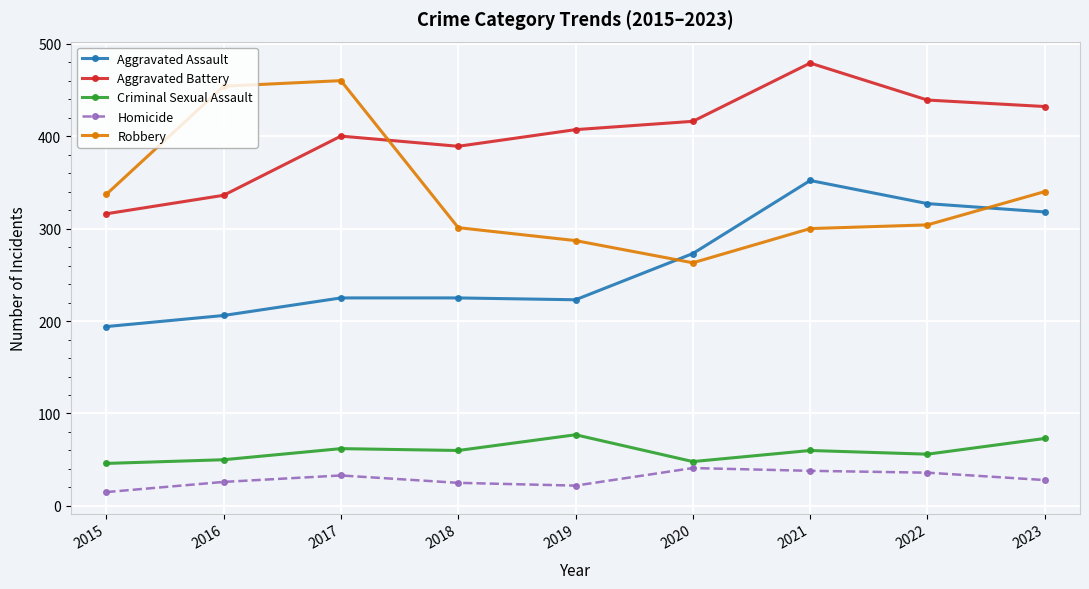

At how many categories does at least one series exceed 287?

9